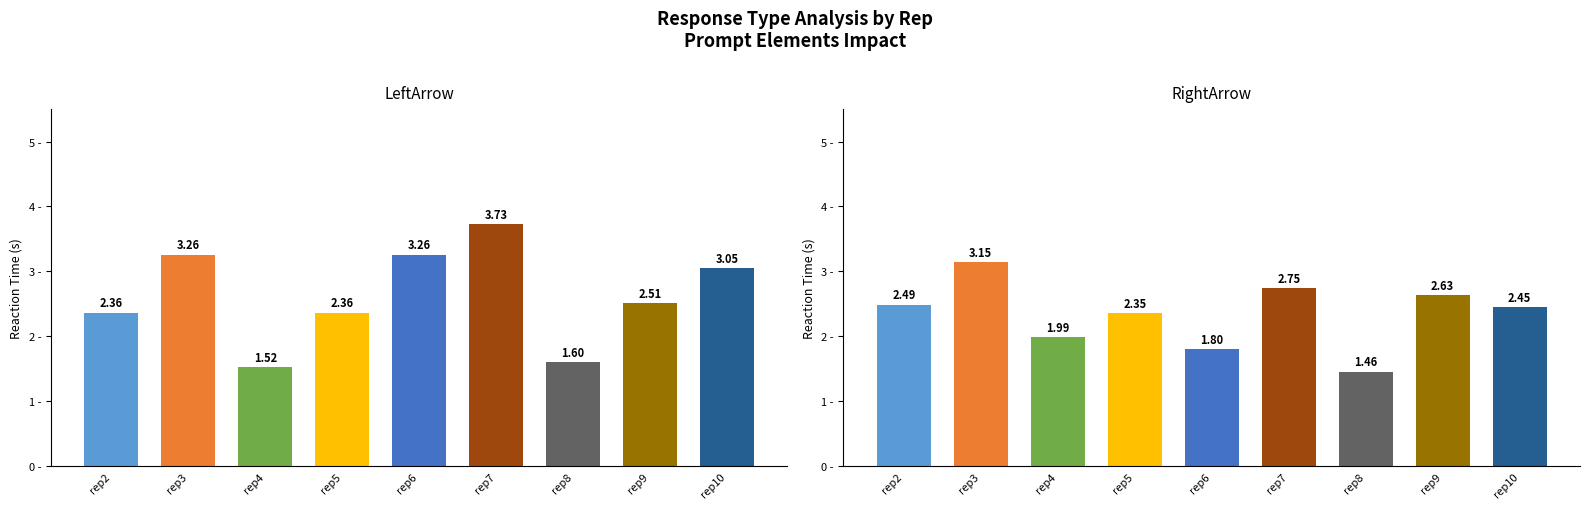

Reading left to right, transcribe all the data shown in this chart.

LeftArrow: rep2=2.4	rep3=3.3	rep4=1.5	rep5=2.4	rep6=3.3	rep7=3.7	rep8=1.6	rep9=2.5	rep10=3.1
RightArrow: rep2=2.5	rep3=3.1	rep4=2.0	rep5=2.4	rep6=1.8	rep7=2.7	rep8=1.5	rep9=2.6	rep10=2.5